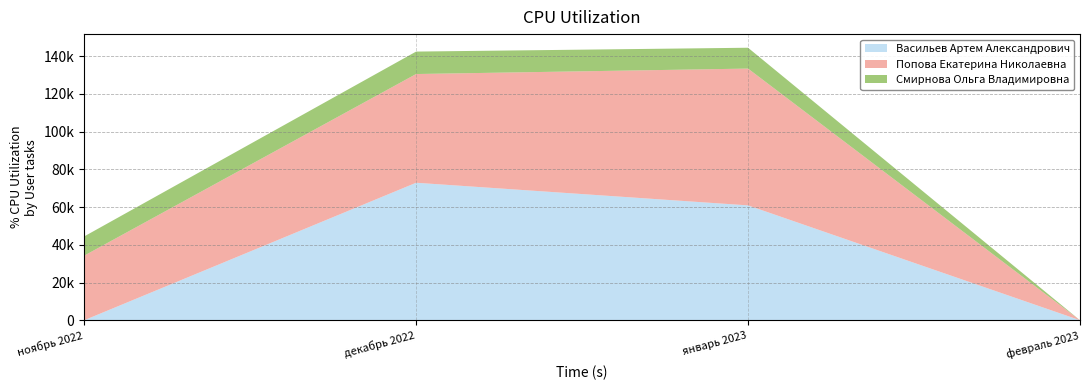

Reading left to right, transcribe all the data shown in this chart.

Васильев Артем Александрович: ноябрь 2022=0	декабрь 2022=72900	январь 2023=60900	февраль 2023=0
Попова Екатерина Николаевна: ноябрь 2022=34231	декабрь 2022=57634	январь 2023=72522	февраль 2023=0
Смирнова Ольга Владимировна: ноябрь 2022=10200	декабрь 2022=11900	январь 2023=11050	февраль 2023=0